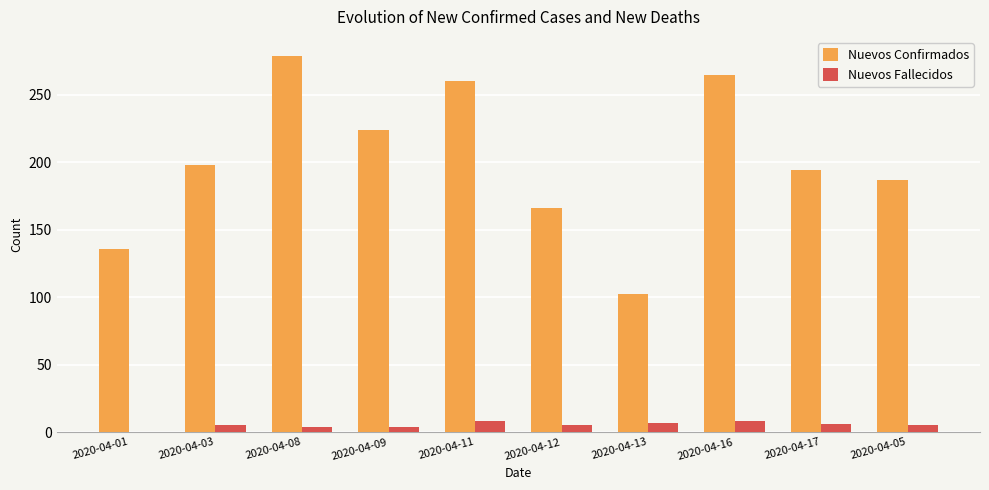

Which series has the largest total across all categories?

Nuevos Confirmados